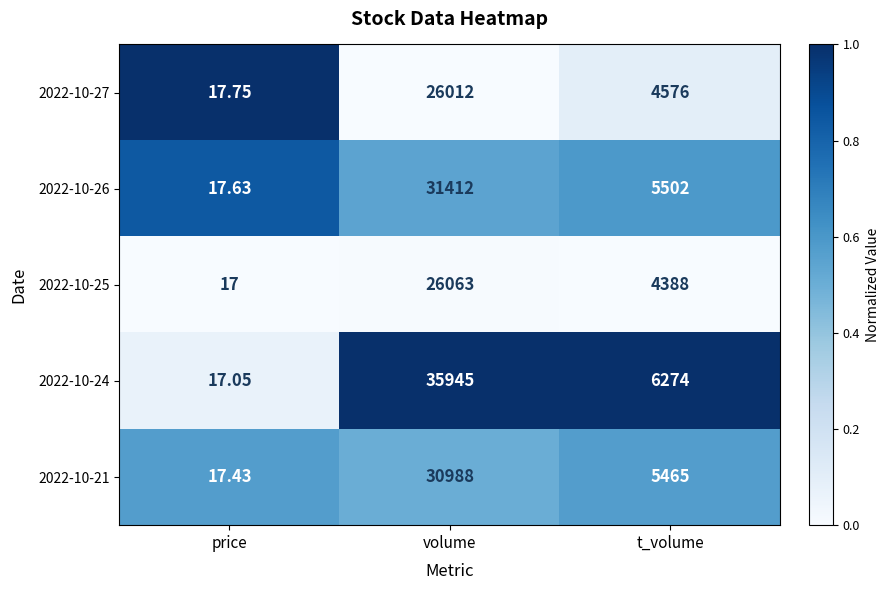

Which series has the widest spread of values?

2022-10-24